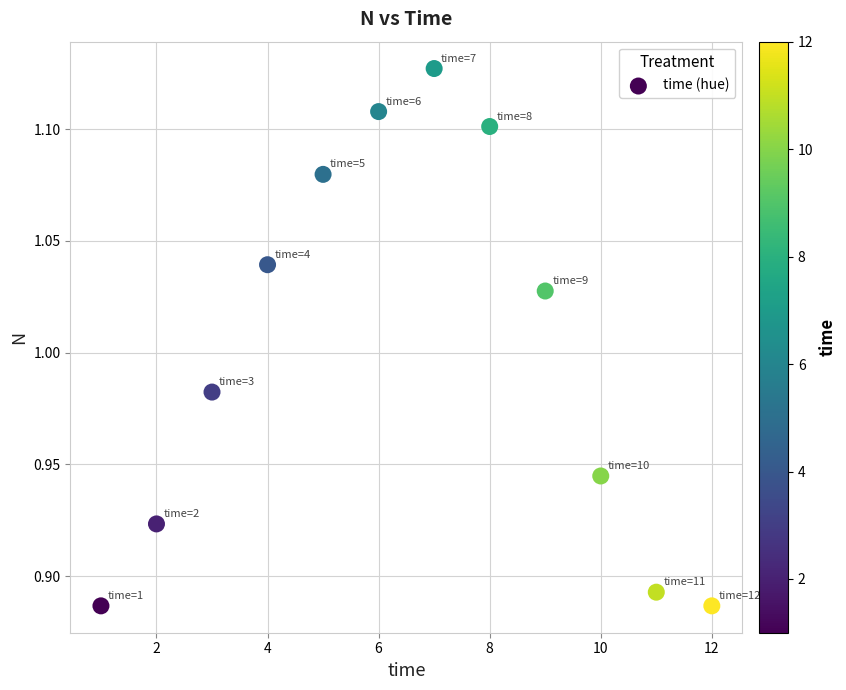

What is the range of X values (max minus min)?

11.0